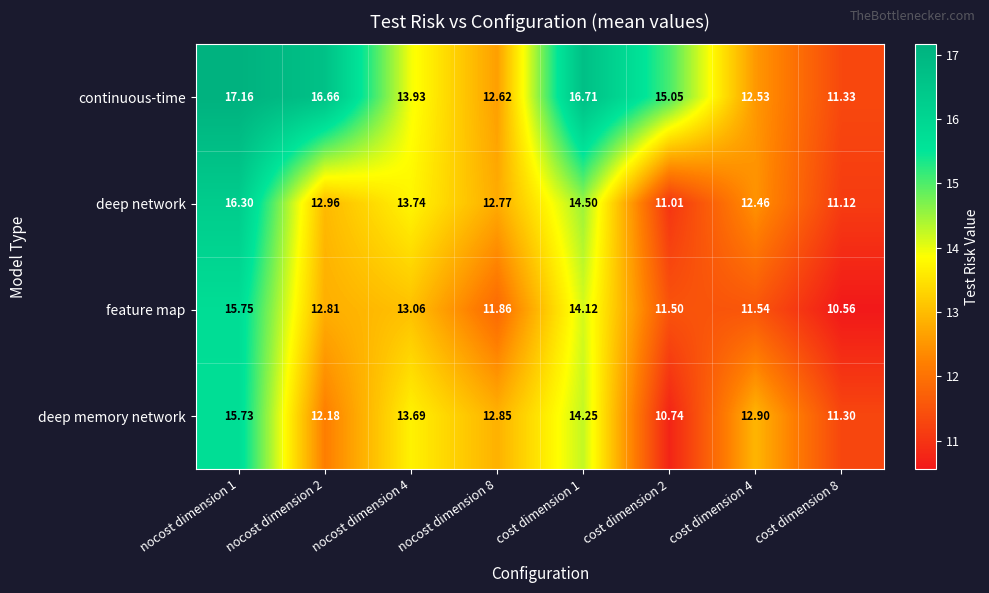

Which series has the largest range (max minus min)?

continuous-time